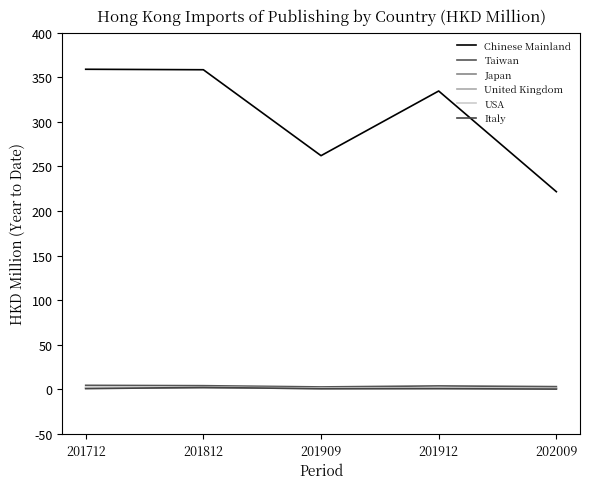

Does the chart have visible grid lines?

No